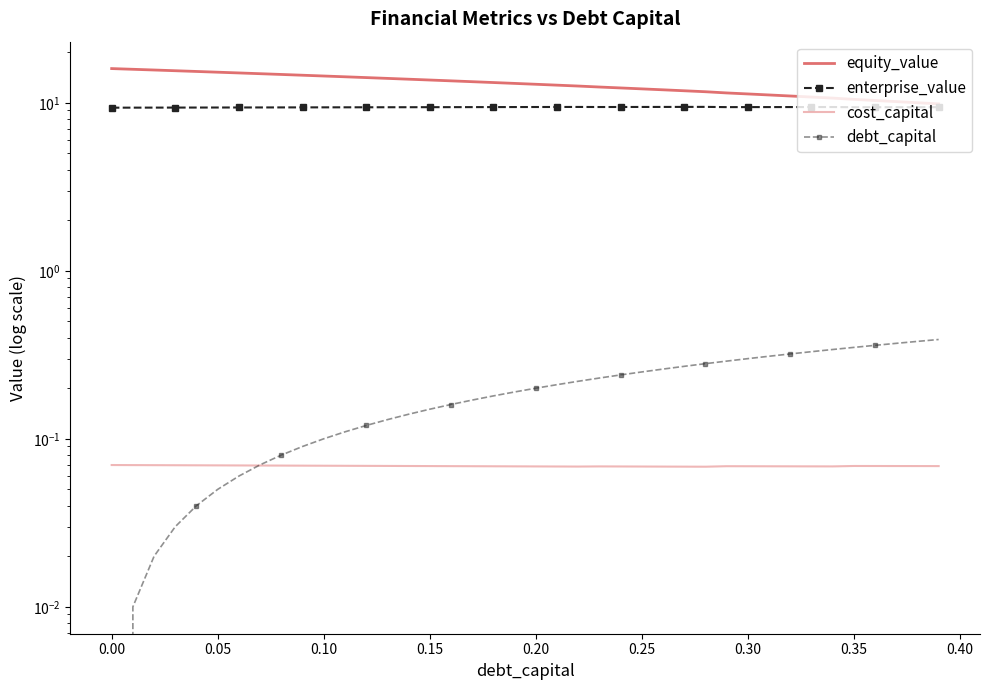

True or false: debt_capital and enterprise_value intersect in this chart.

False